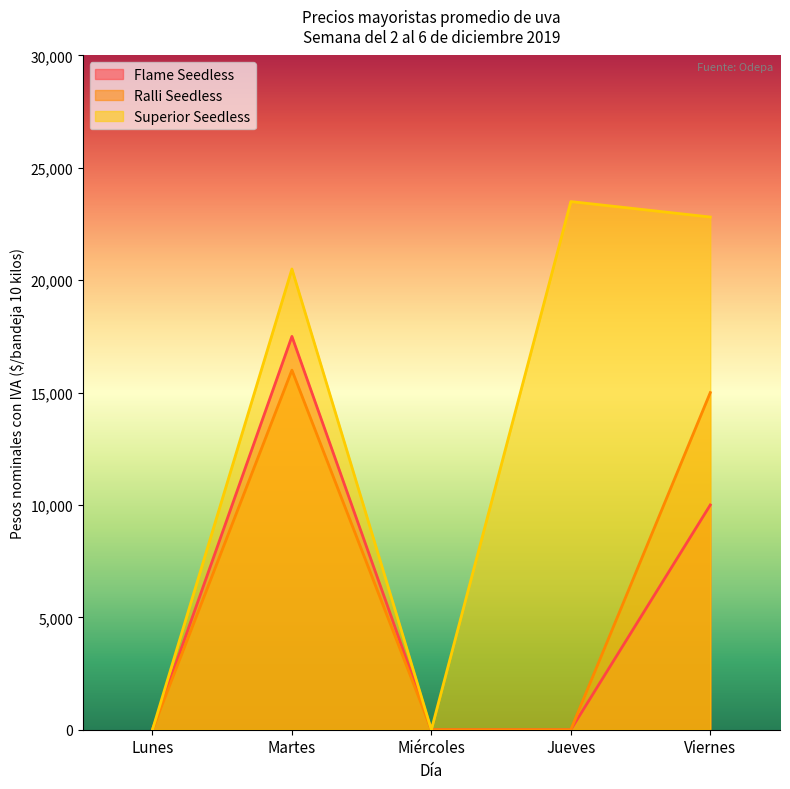

At Jueves, list the series in order from largest to smallest.

Superior Seedless, Flame Seedless, Ralli Seedless